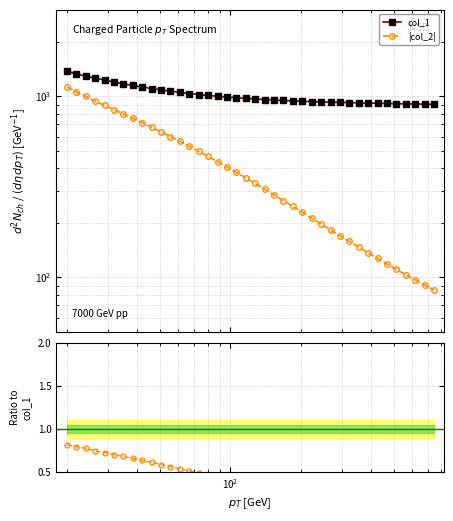

True or false: |col_2| and col_2 / col_1 intersect in this chart.

False